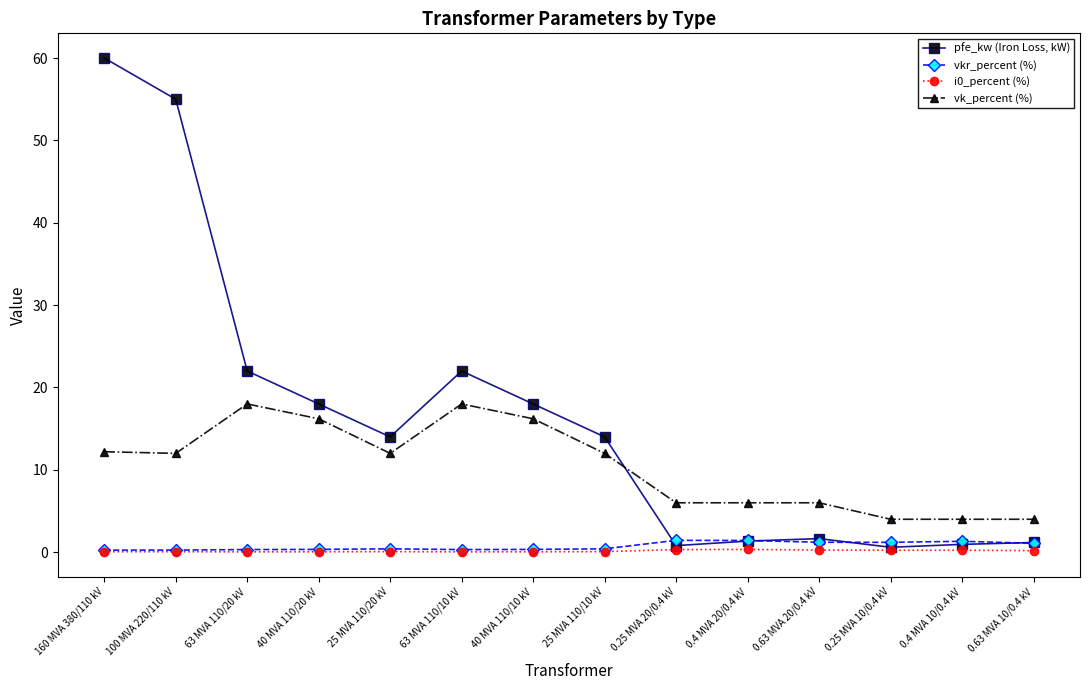

True or false: vk_percent (%) and vkr_percent (%) cross at least once.

False